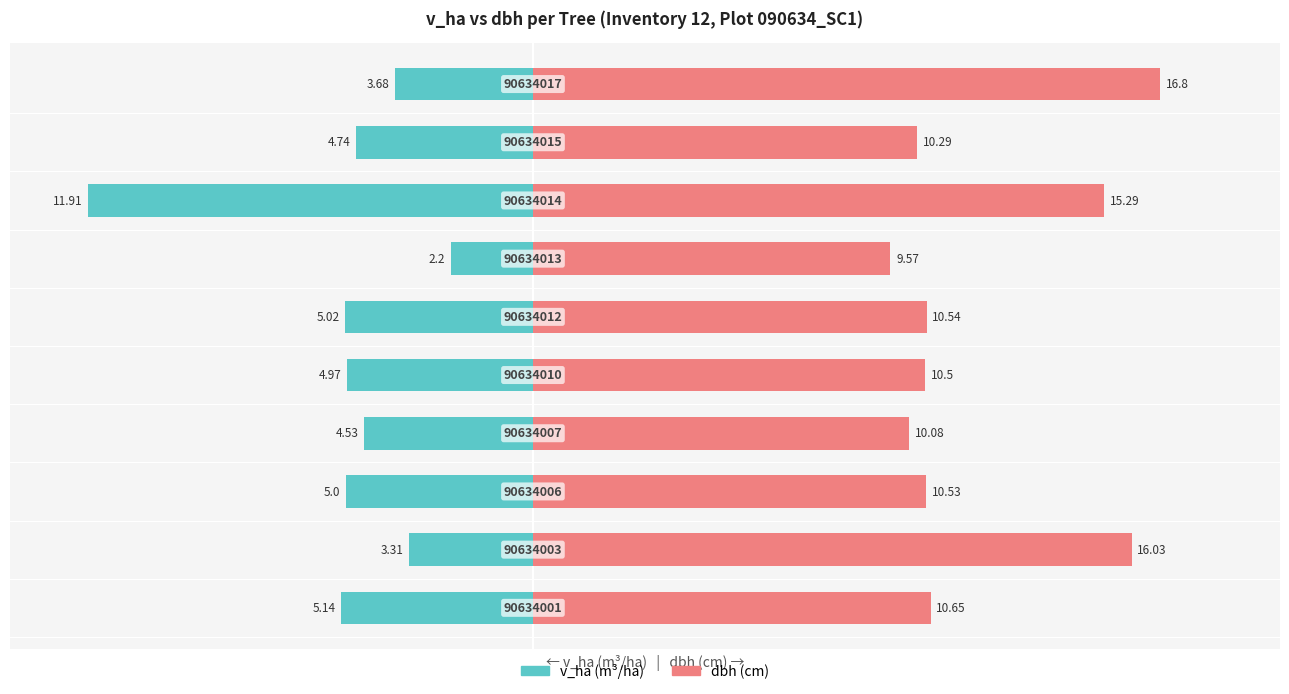

The v_ha series shows -3.7 at 9. True or false?

True